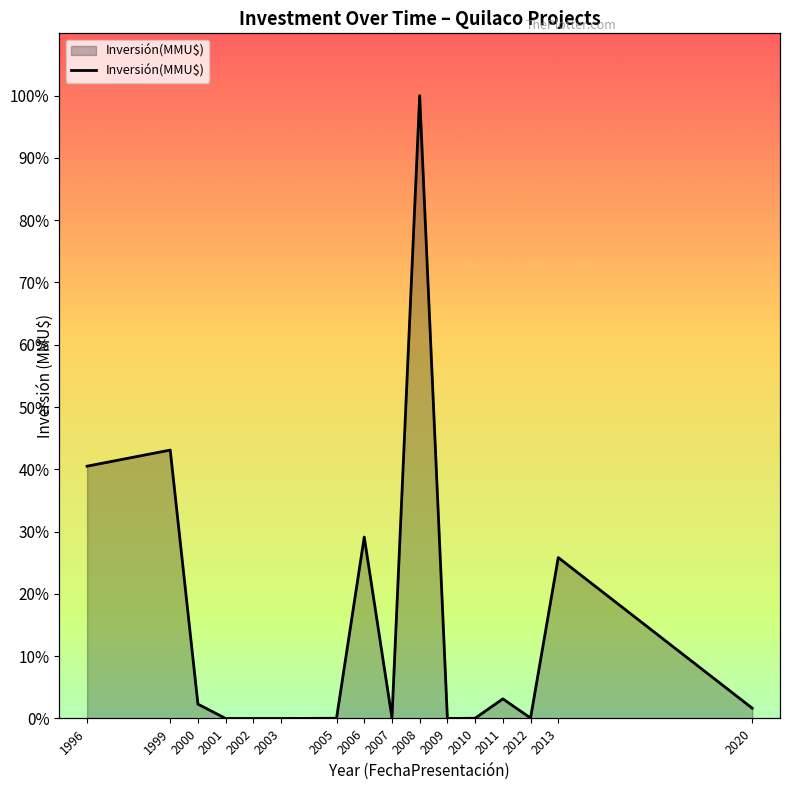

Reading left to right, extract all data points from this chart.

40.5	43.1	2.3	0.0	0.0	0.0	0.0	29.1	0.1	100.0	0.0	0.0	3.1	0.1	25.8	1.6